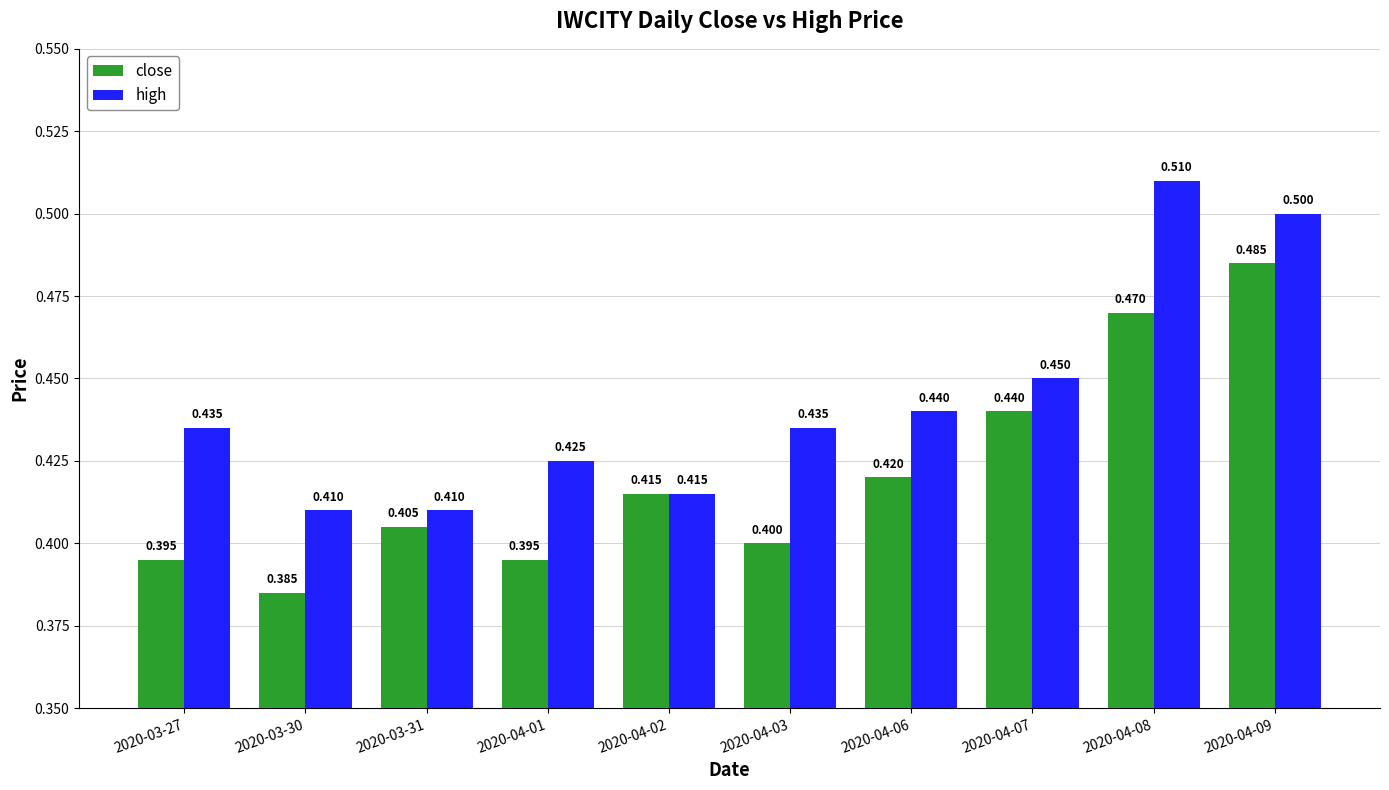

The value of close at 2020-04-06 is 0.7. True or false?

False